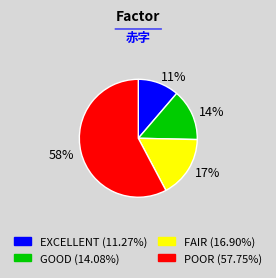

Is the sum of 58% and 17% greater than half?

Yes